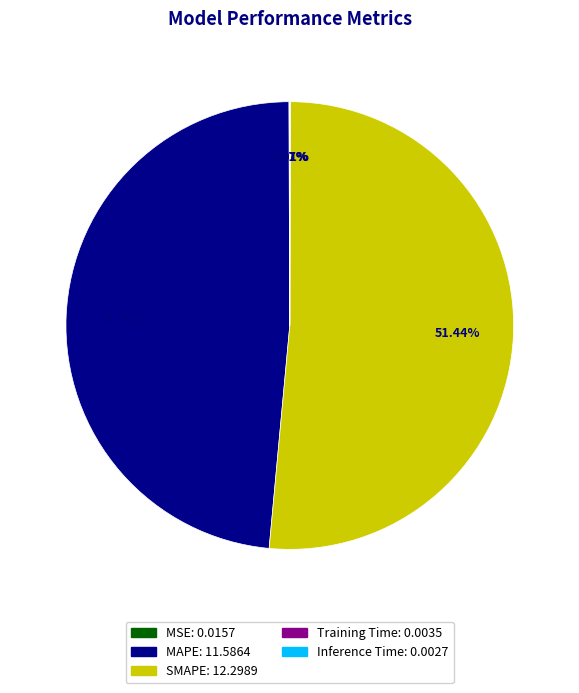

Is there a majority slice in this chart?

Yes